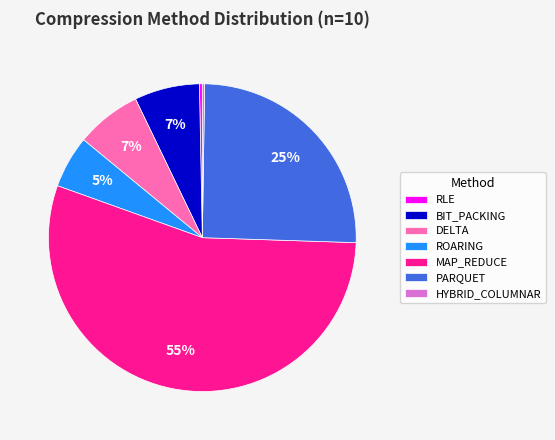

To the nearest percent, what is the average slice percentage?

14%